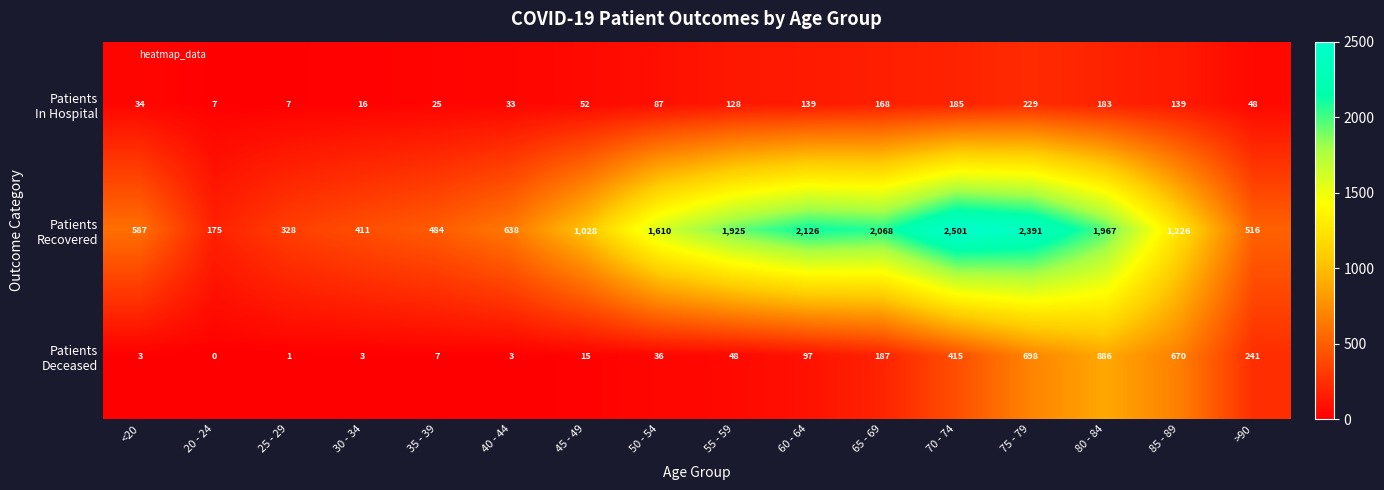

What is the difference between the highest and lowest values at 75 - 79?

2162